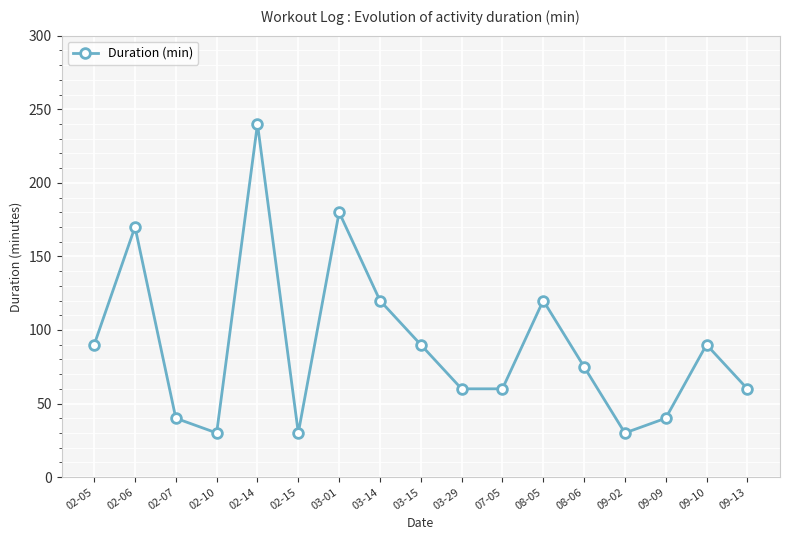

What is the maximum value shown in the chart?

240